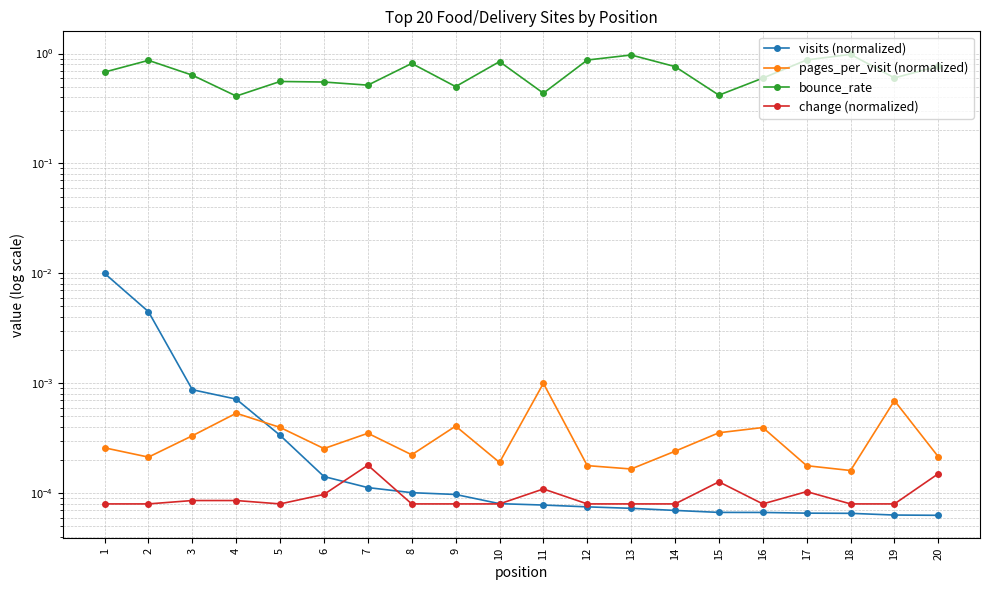

What are all the series names shown in the legend?

visits (normalized), pages_per_visit (normalized), bounce_rate, change (normalized)